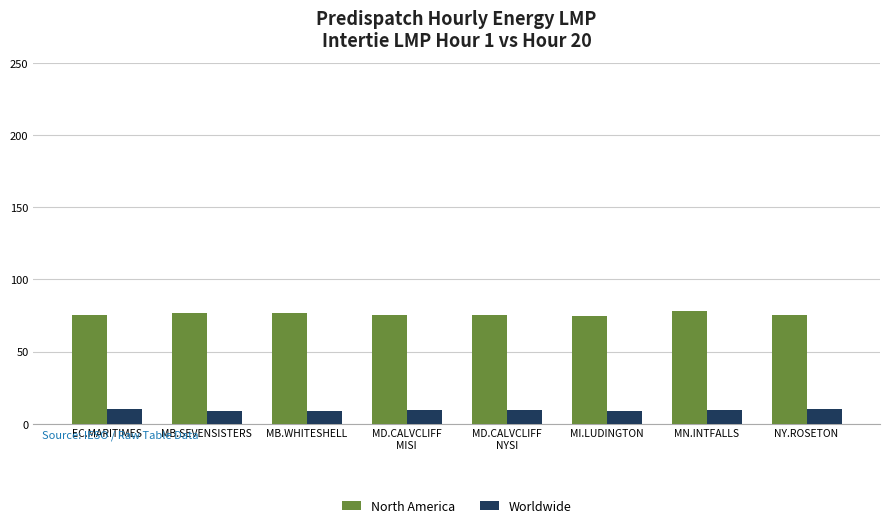

How many bars are there in each group?

2